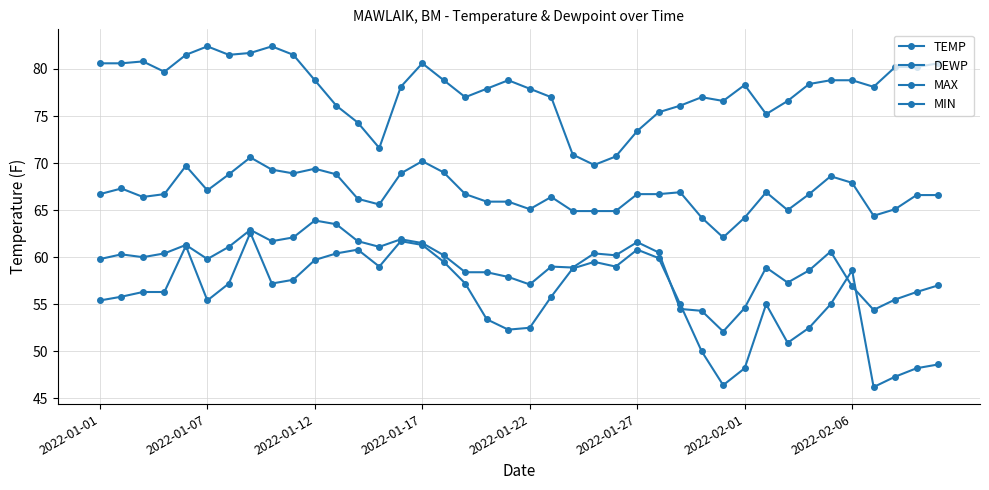

How many categories are shown in the chart?

40